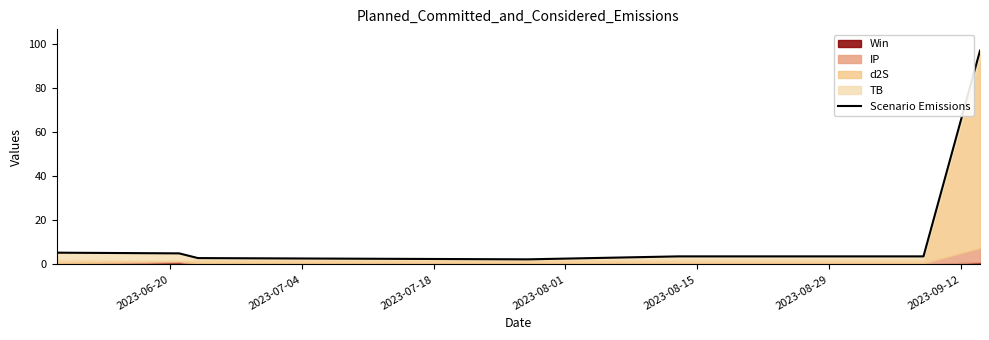

What position from the right is 2023-09-12?

1